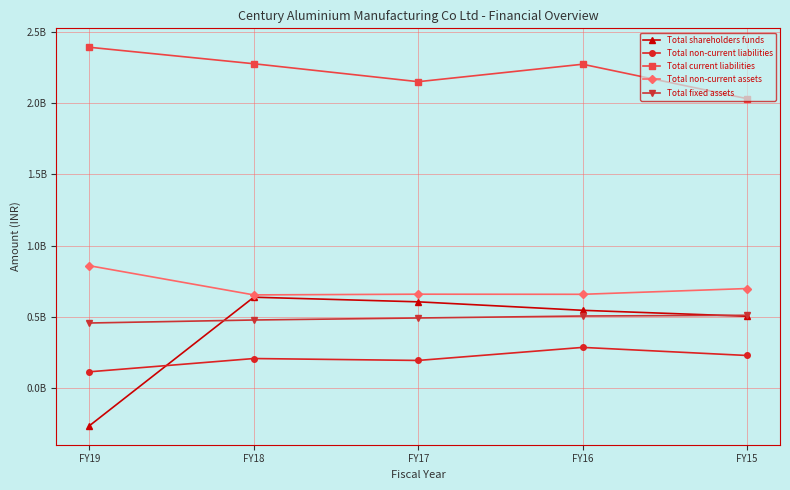

The Total current liabilities series shows 2394154000 at FY19. True or false?

True